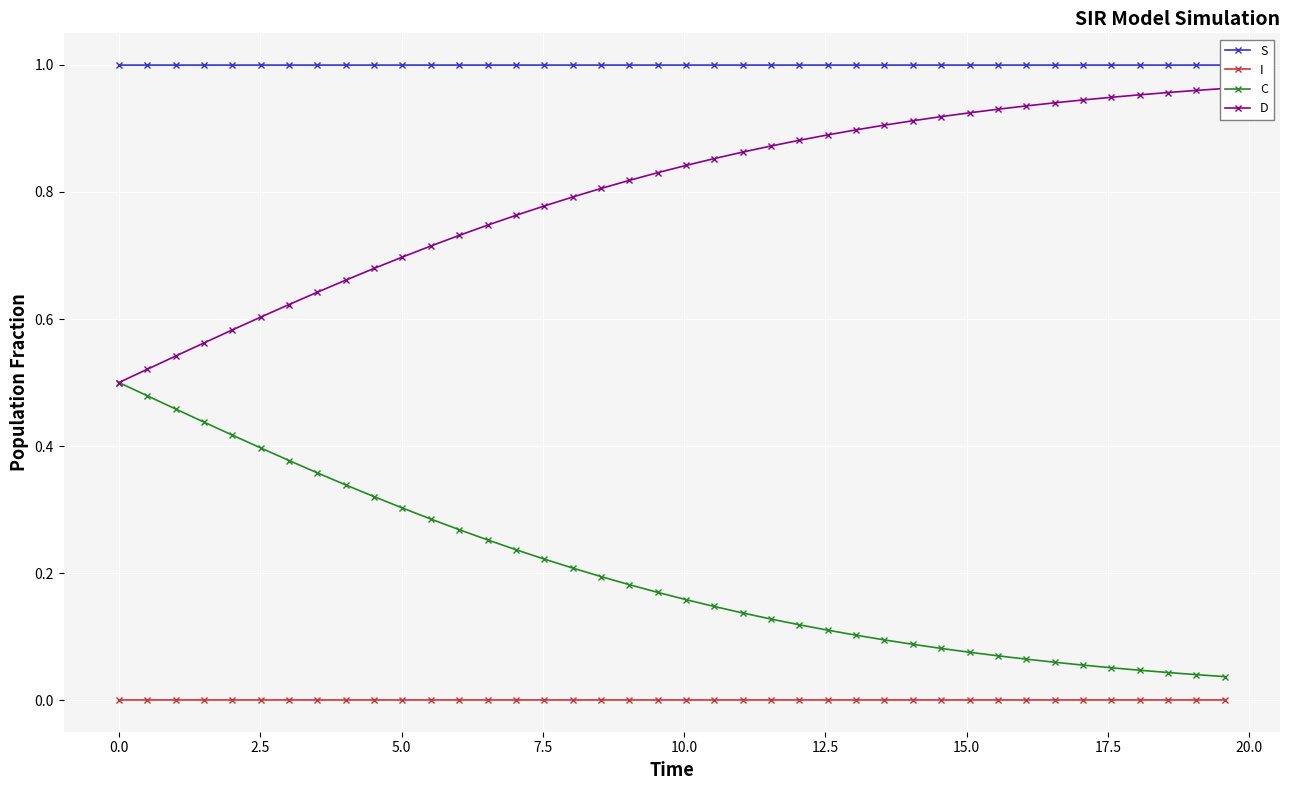

What is the value of the S point at the 17th from the left?

1.0